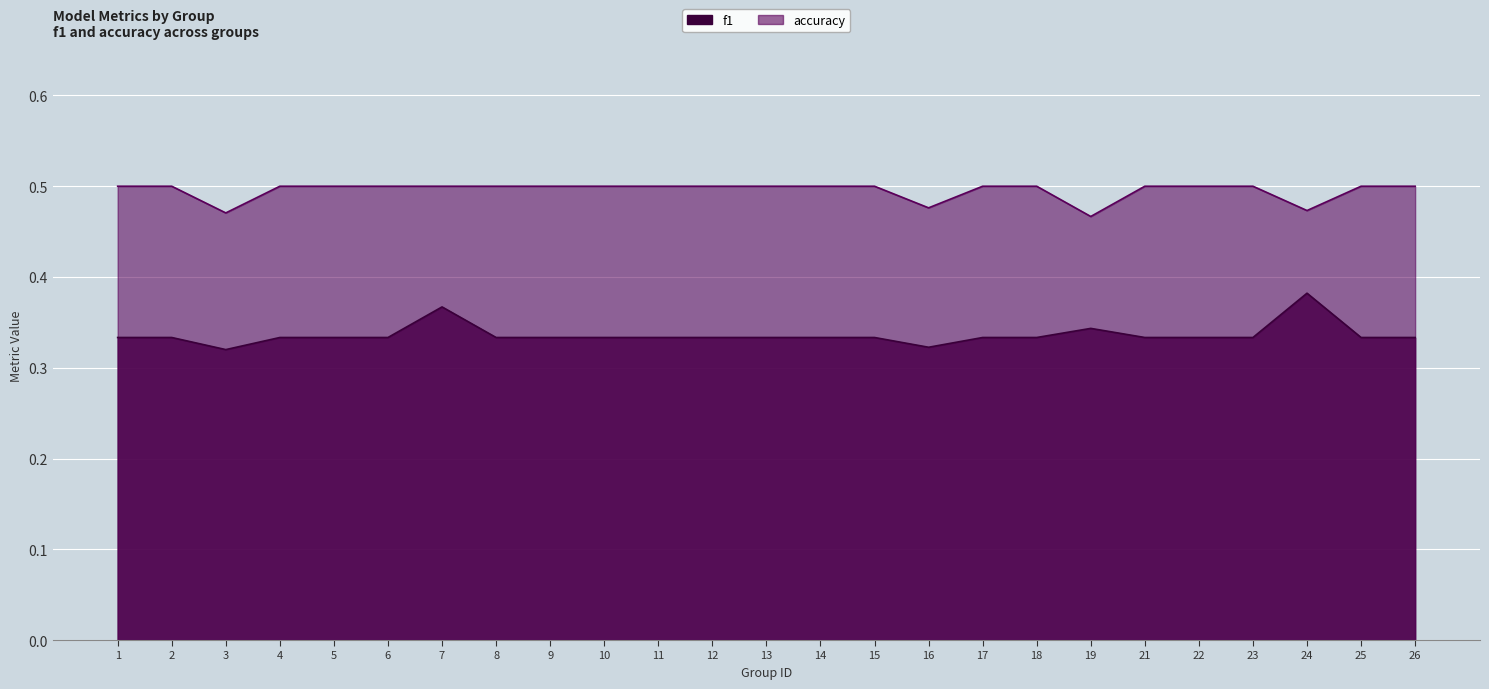

At how many categories does at least one series exceed 0?

25